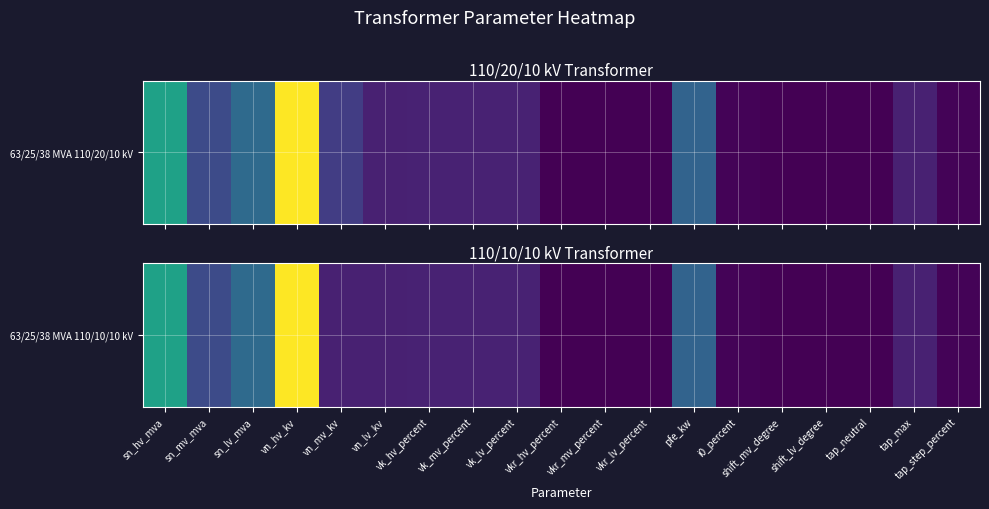

Reading left to right, what are all the values shown in this chart?

sn_hv_mva=63.0	sn_mv_mva=25.0	sn_lv_mva=38.0	vn_hv_kv=110.0	vn_mv_kv=10.0	vn_lv_kv=10.0	vk_hv_percent=10.4	vk_mv_percent=10.4	vk_lv_percent=10.4	vkr_hv_percent=0.3	vkr_mv_percent=0.3	vkr_lv_percent=0.3	pfe_kw=35.0	i0_percent=0.9	shift_mv_degree=0.0	shift_lv_degree=0.0	tap_neutral=0.0	tap_max=10.0	tap_step_percent=1.2